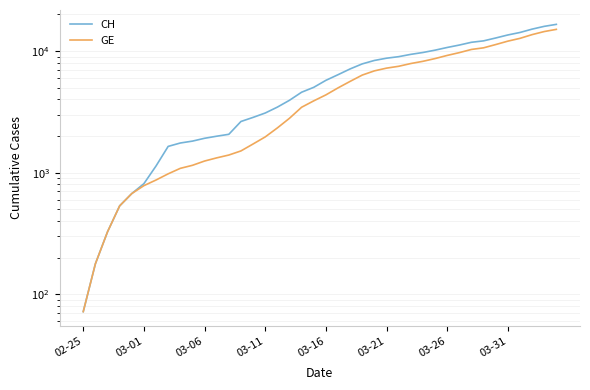

What value does the CH series have at 03-26, to the nearest 100?

10700